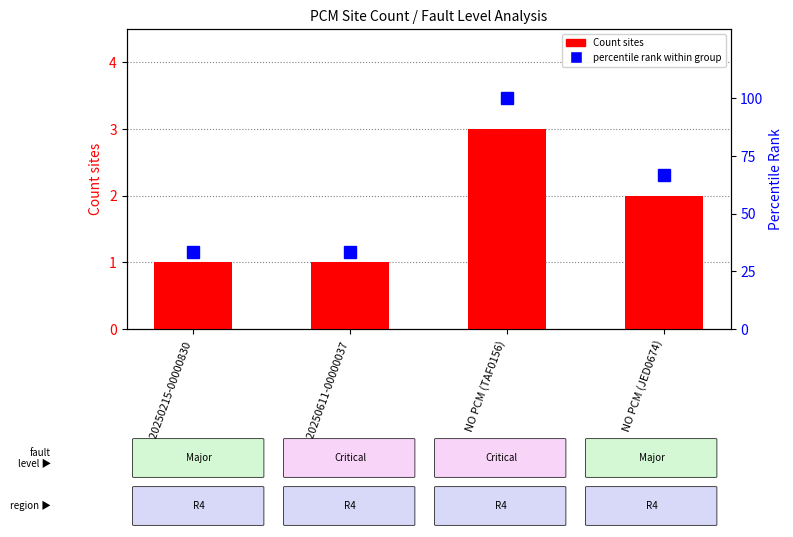

At which label does percentile rank within group reach its minimum?

PCM-20250215-00000830